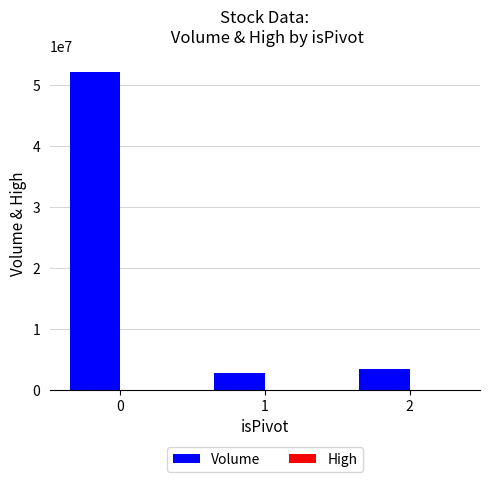

What is the average value of the Volume series?

19405736.3